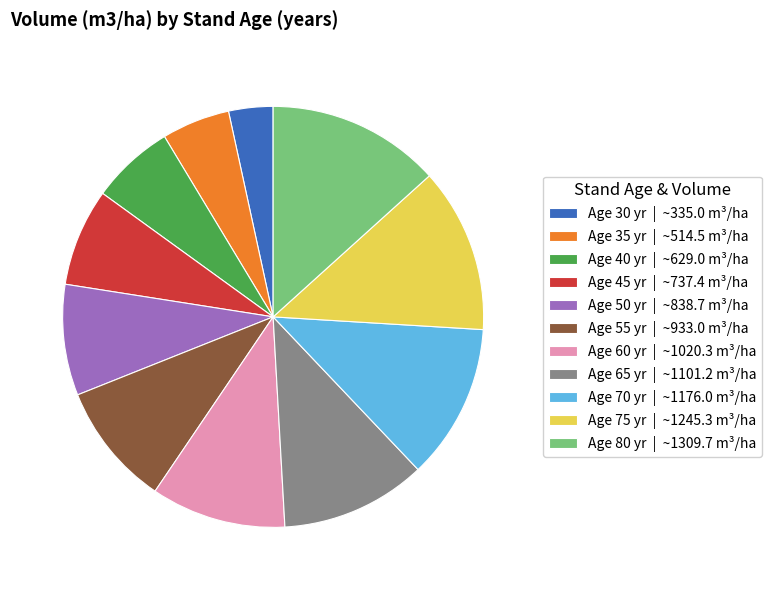

Does Age 40 yr | ~629.0 m³/ha represent more than half of the total?

No